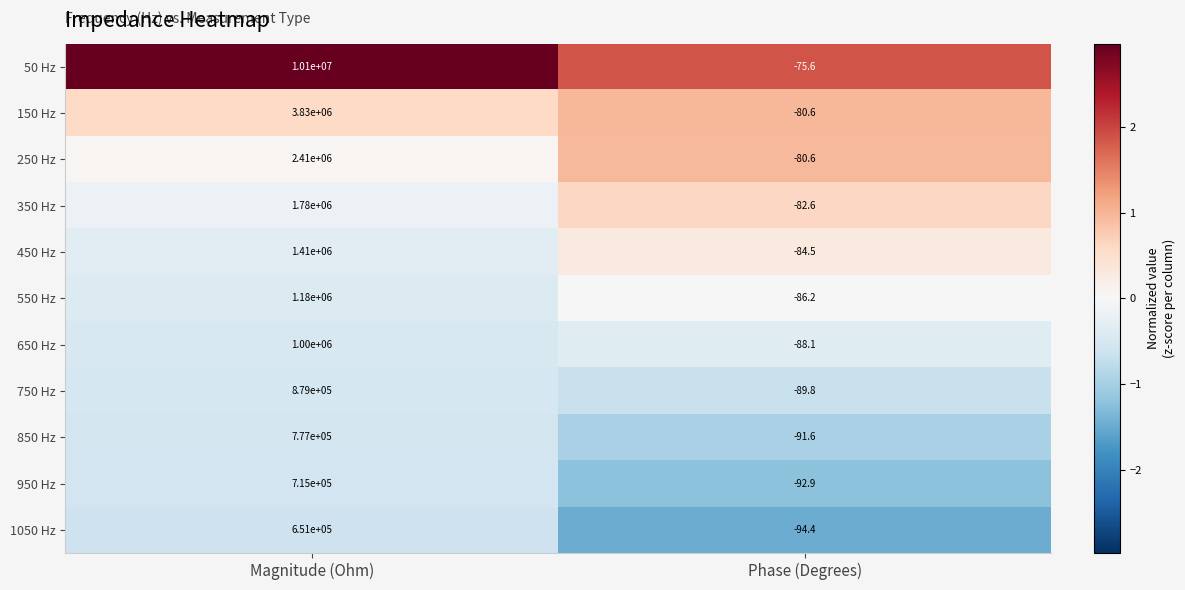

Between Magnitude (Ohm) and Phase (Degrees), which series saw the biggest shift?

50 Hz